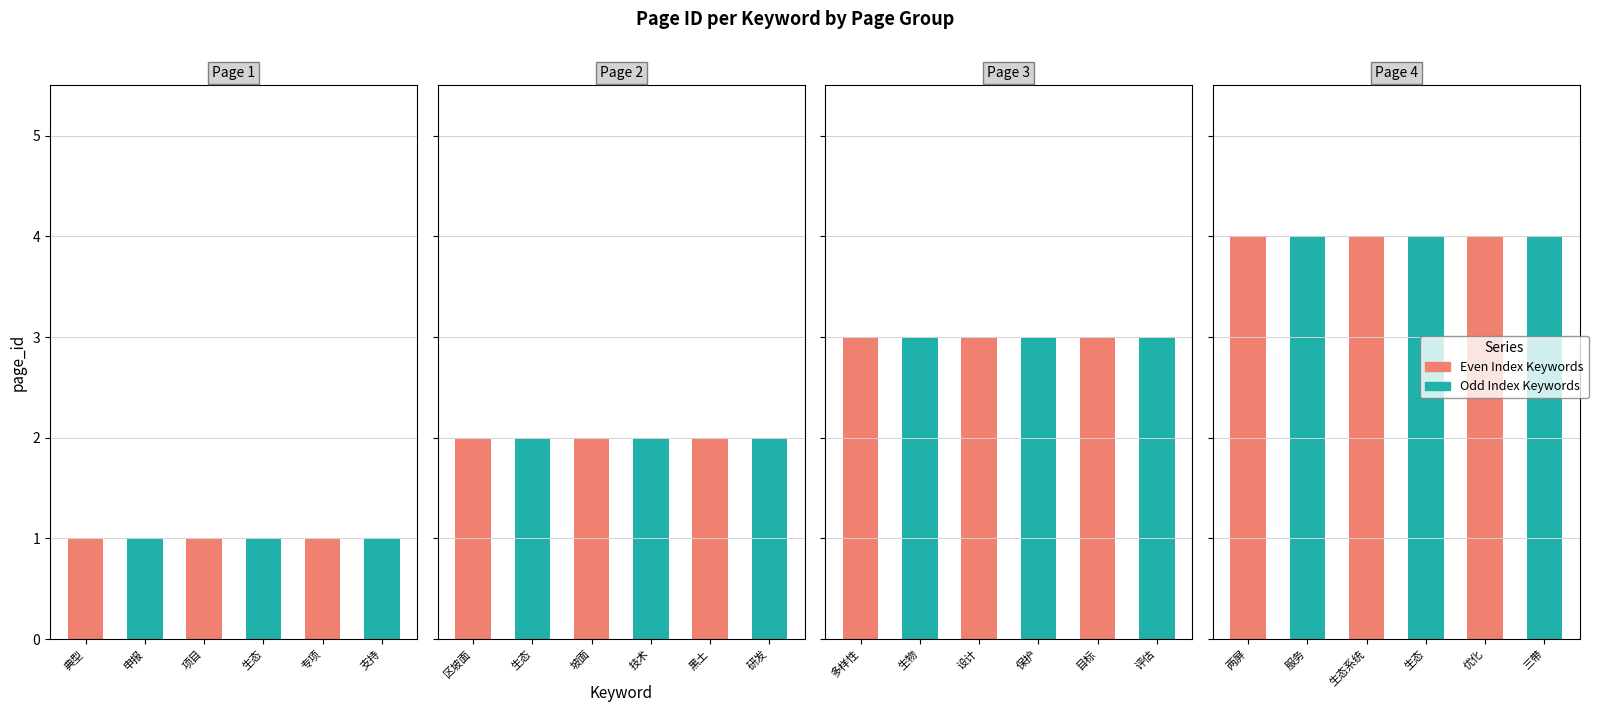

Rank the categories by value from lowest to highest.

0, 1, 2, 3, 4, 5, 6, 7, 8, 9, 10, 11, 12, 13, 14, 15, 16, 17, 18, 19, 20, 21, 22, 23